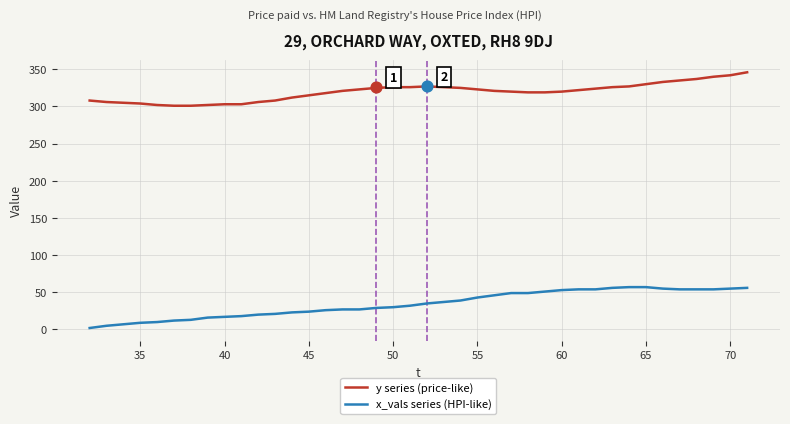

Which series has the widest spread of Y values?

x_vals series (HPI-like)